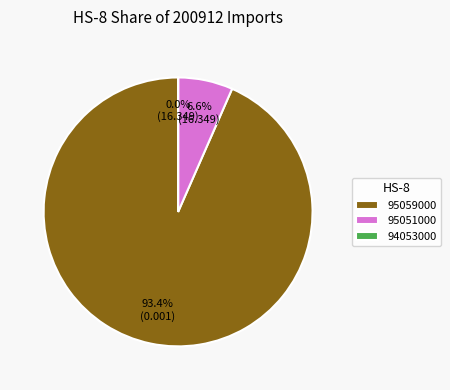

Which has a higher value, 95051000 or 95059000?

95059000